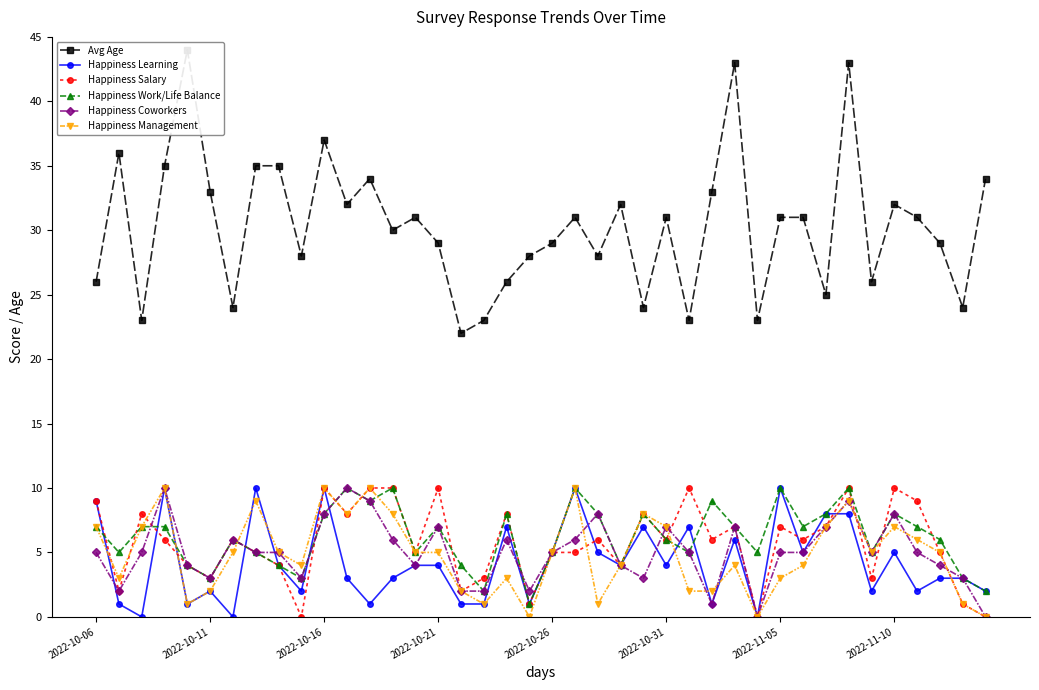

True or false: Happiness Salary has more than 0 points higher than both neighbors.

True